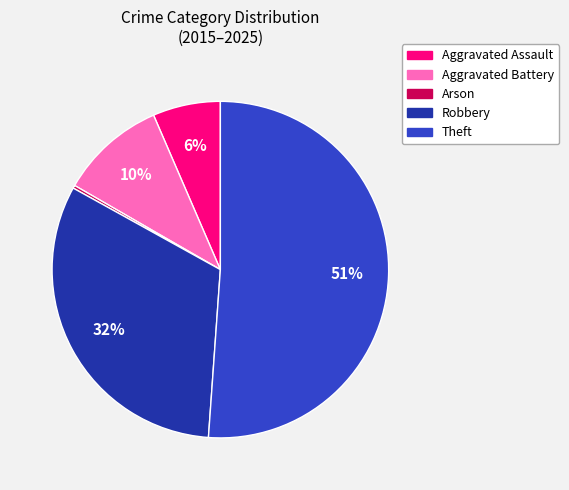

Between Aggravated Battery and Arson, which is larger?

Aggravated Battery